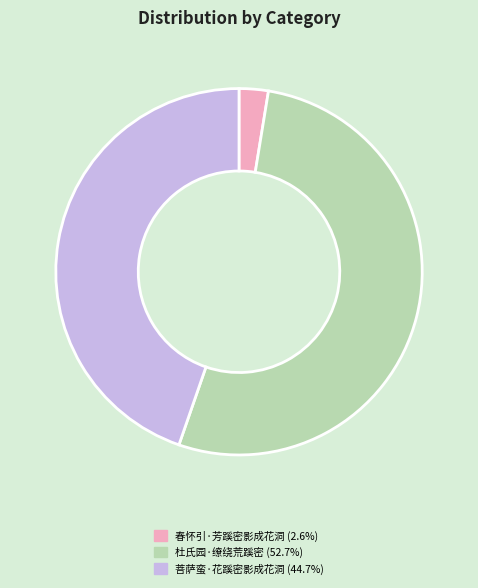

Do 菩萨蛮·花蹊密影成花洞 and 春怀引·芳蹊密影成花洞 together represent more than half of the pie?

No